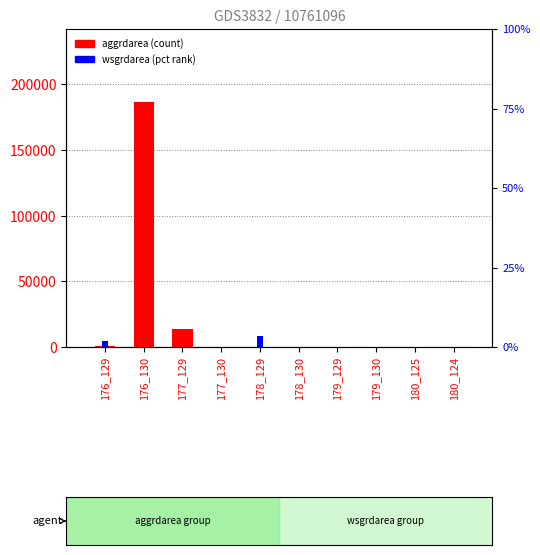

How many bars are there in each group?

2